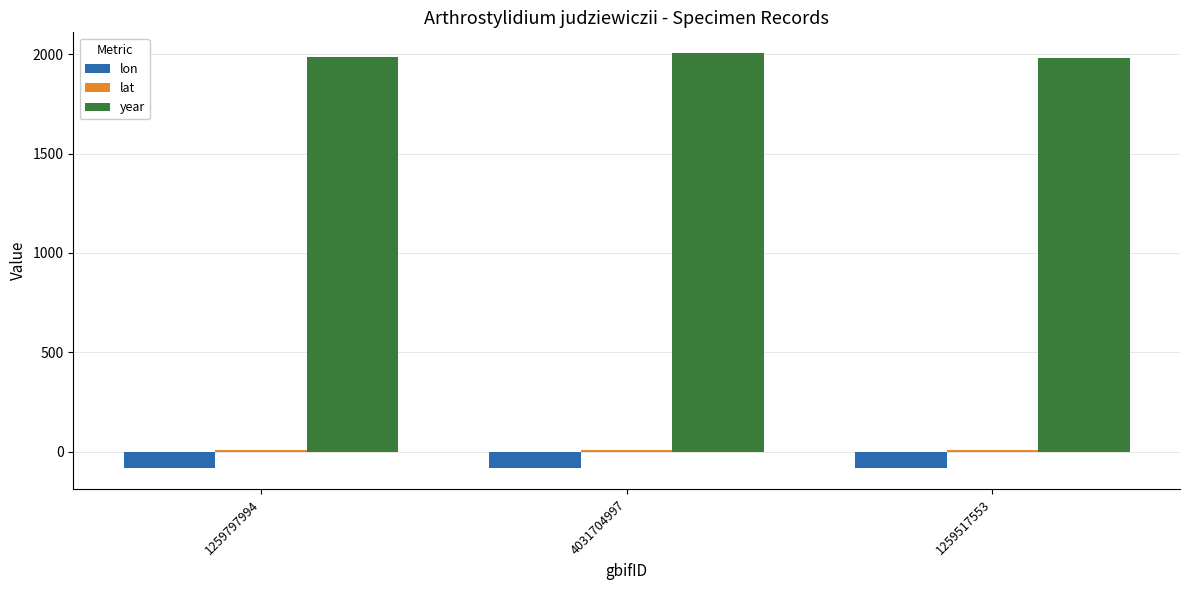

The year series shows 2005.0 at 4031704997. True or false?

True